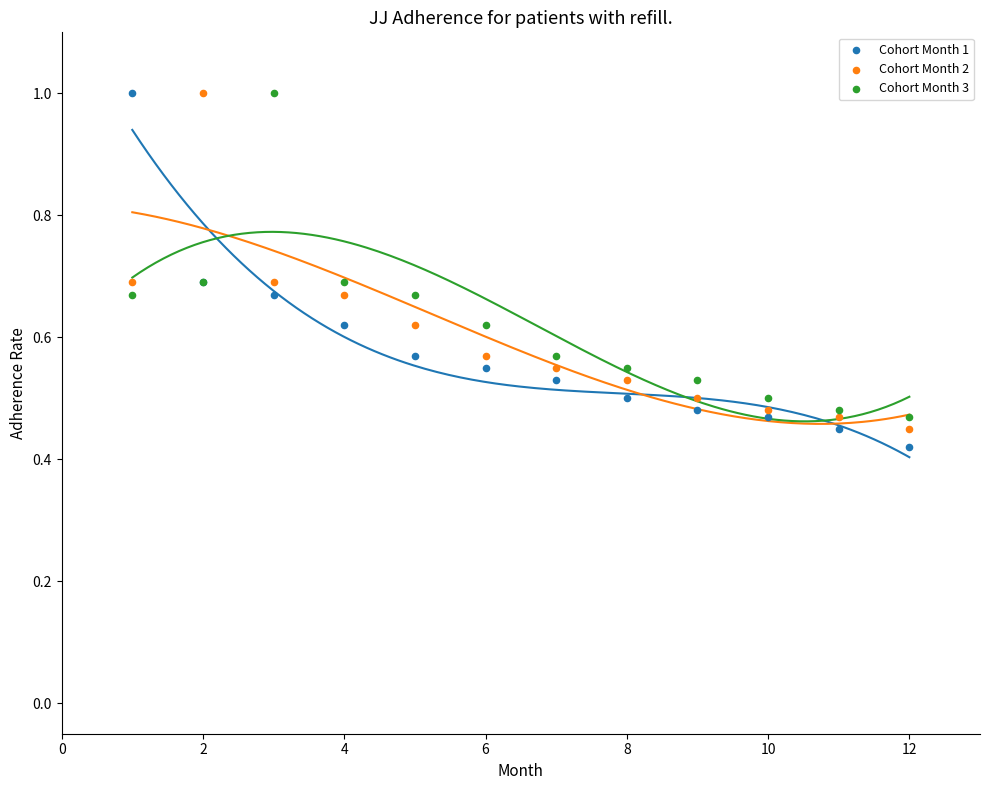

What is the X range (max minus min) for the scatter plot?

11.0